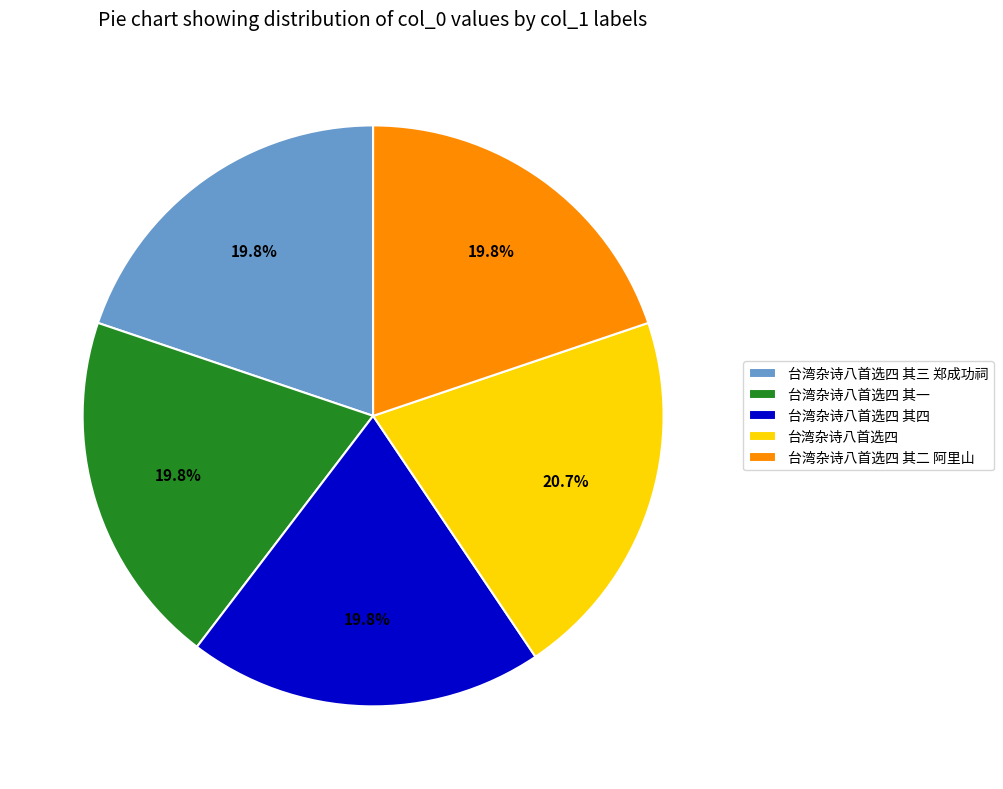

True or false: 台湾杂诗八首选四 其一 accounts for 13% of the total.

False